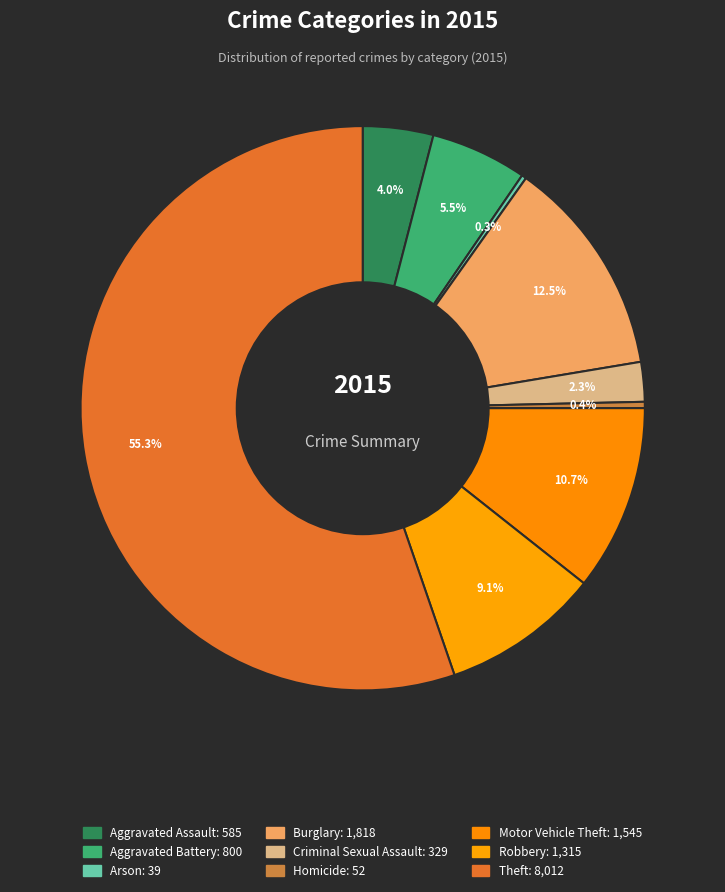

Which slice is the largest?

Theft